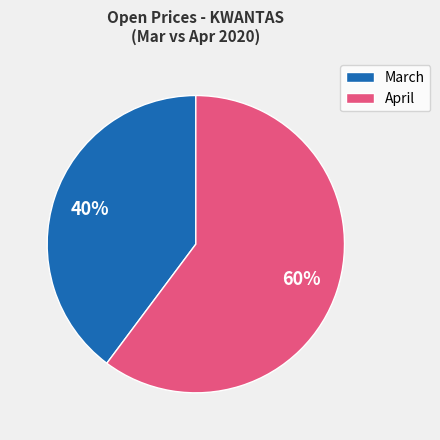

True or false: March accounts for 32% of the total.

False